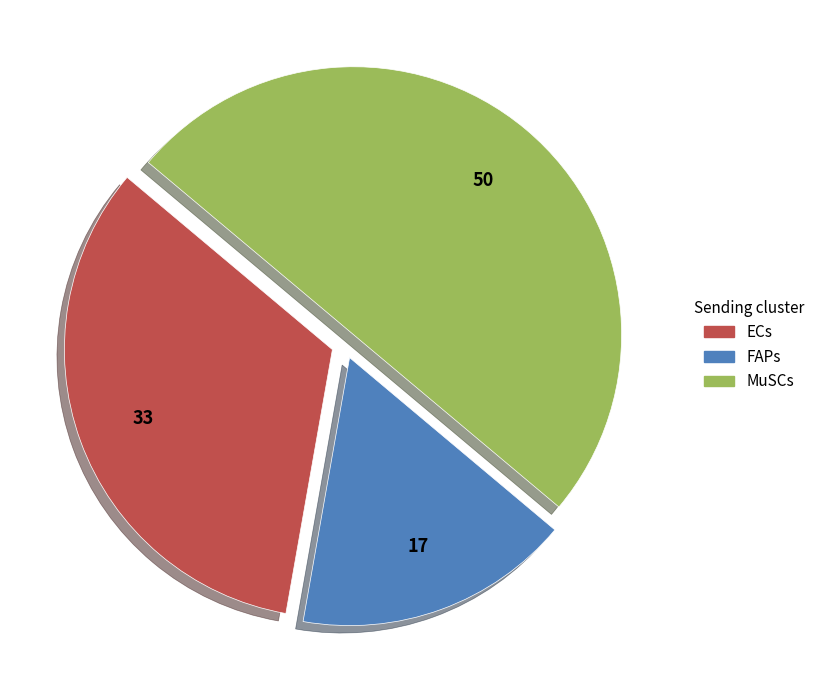

Rank the categories by value from lowest to highest.

FAPs, ECs, MuSCs